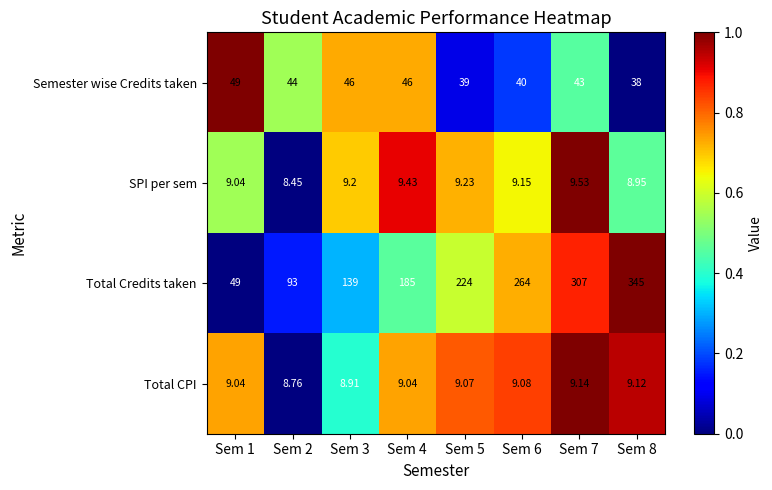

Rank the series by their maximum value, from lowest to highest.

Total CPI, SPI per sem, Semester wise Credits taken, Total Credits taken